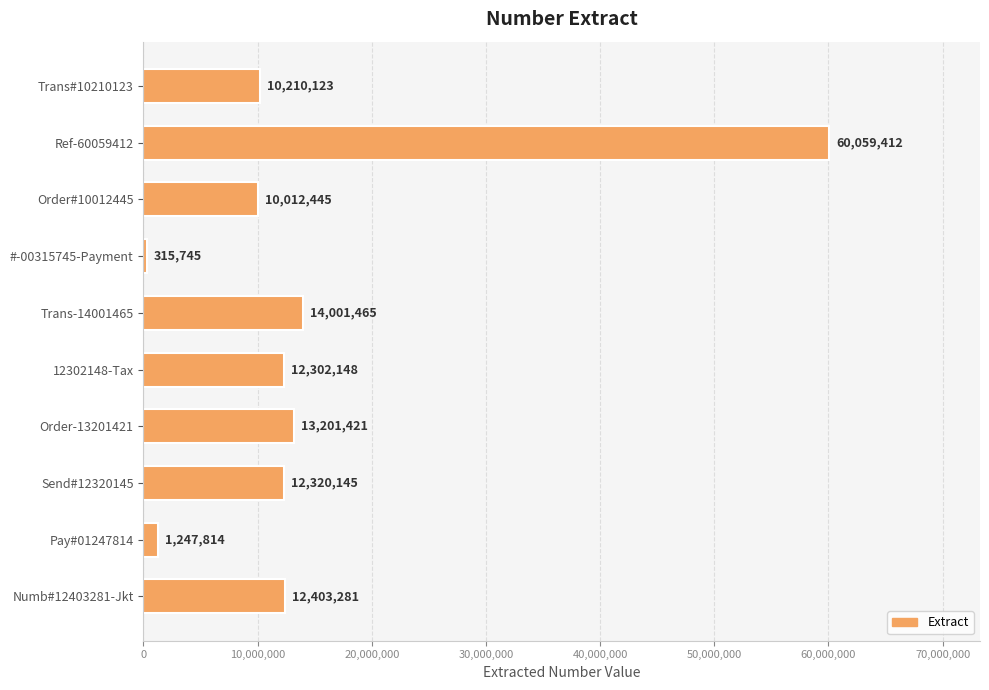

Count the number of data series in this chart.

1